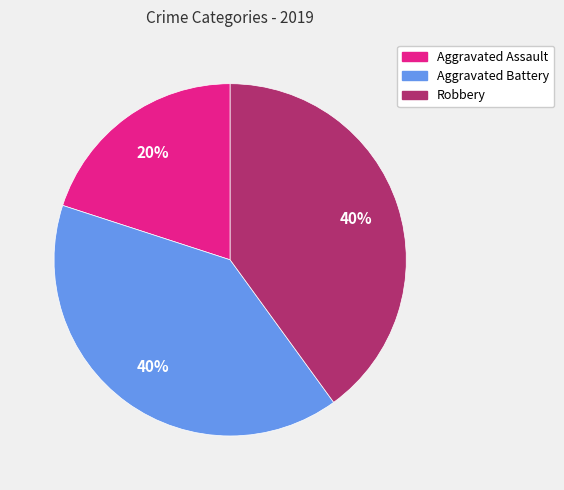

Is there any slice that represents more than half of the pie?

No